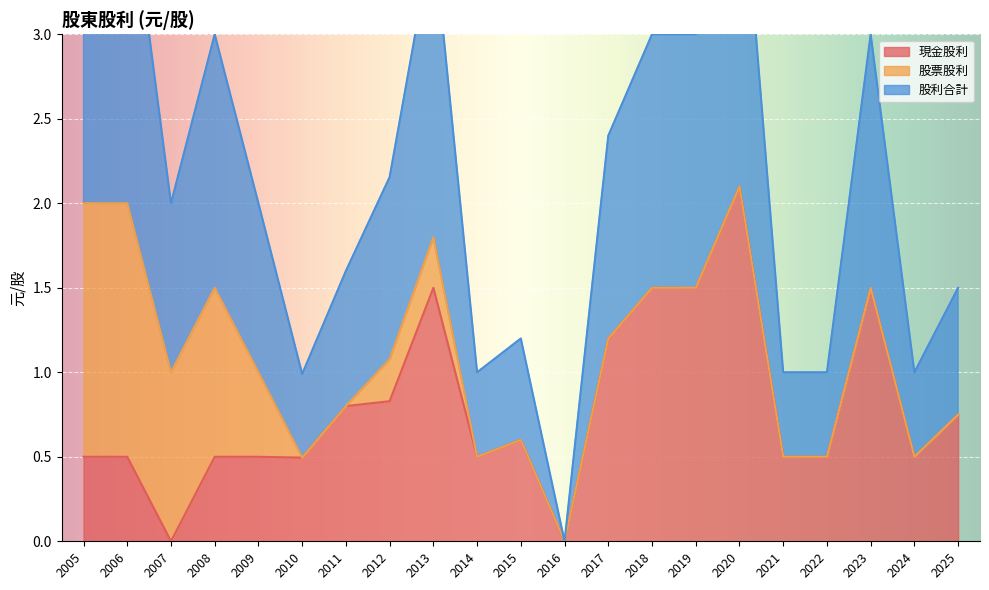

Is the value of 現金股利 at 2021 greater than the value of 股票股利 at 2006?

No